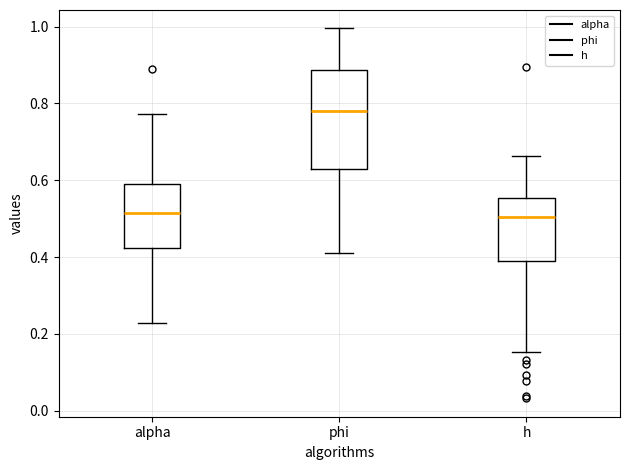

Reading left to right, transcribe this box plot: for each box, give where its median line is, the range the box spans, and where its two whiskers end, as read against the y-axis. The values are not printed on the chart, so give them approximately, as read against the axis.

alpha: median 0.52, box 0.42 to 0.60, whiskers 0.22 to 0.78
phi: median 0.78, box 0.62 to 0.88, whiskers 0.40 to 1.00
h: median 0.50, box 0.38 to 0.56, whiskers 0.16 to 0.66